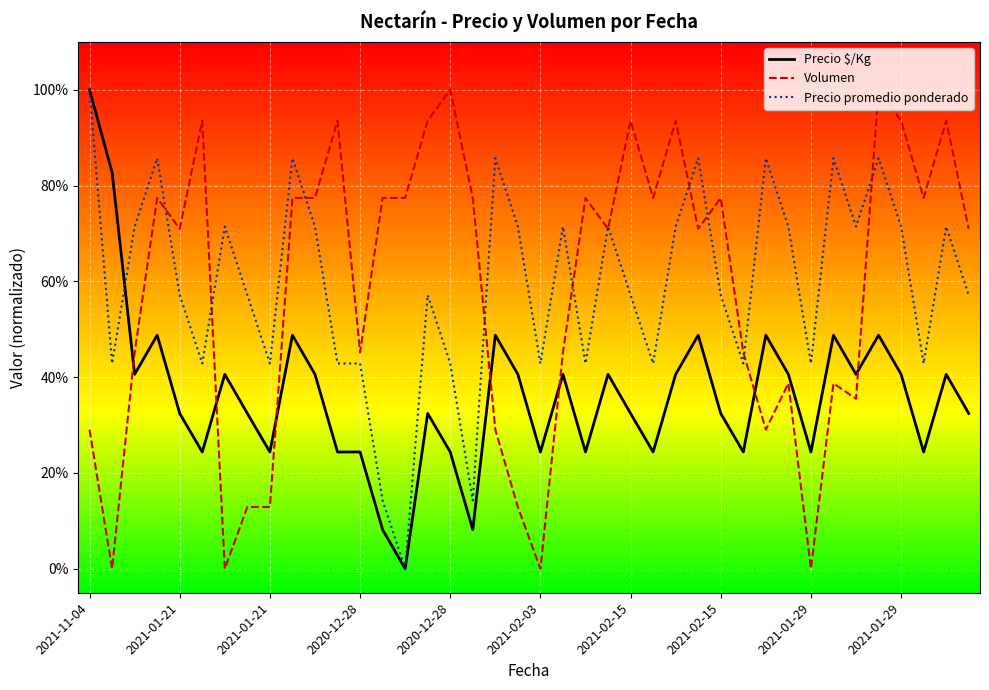

What are all the series names shown in the legend?

Precio $/Kg, Volumen, Precio promedio ponderado